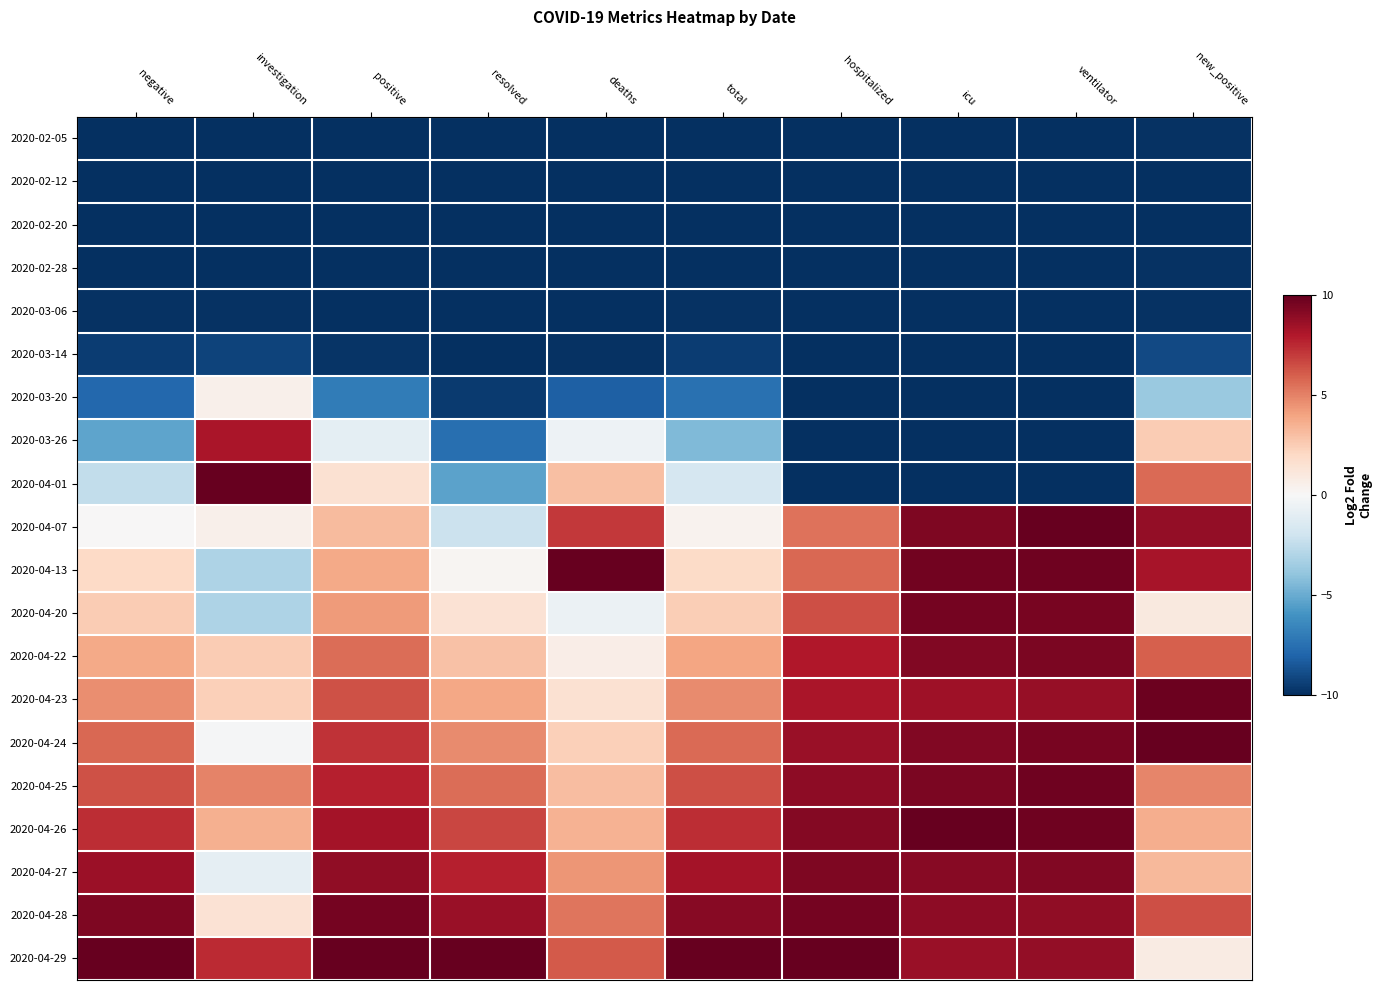

Reading left to right, transcribe all the data shown in this chart.

2020-02-05: negative=-10.0	investigation=-9.9	positive=-10.0	resolved=-10.0	deaths=-10.0	total=-10.0	hospitalized=-10.0	icu=-10.0	ventilator=-10.0	new_positive=-9.9
2020-02-12: negative=-10.0	investigation=-10.0	positive=-10.0	resolved=-10.0	deaths=-10.0	total=-10.0	hospitalized=-10.0	icu=-10.0	ventilator=-10.0	new_positive=-10.0
2020-02-20: negative=-10.0	investigation=-10.0	positive=-10.0	resolved=-10.0	deaths=-10.0	total=-10.0	hospitalized=-10.0	icu=-10.0	ventilator=-10.0	new_positive=-10.0
2020-02-28: negative=-9.9	investigation=-10.0	positive=-10.0	resolved=-10.0	deaths=-10.0	total=-10.0	hospitalized=-10.0	icu=-10.0	ventilator=-10.0	new_positive=-9.9
2020-03-06: negative=-9.9	investigation=-9.9	positive=-10.0	resolved=-10.0	deaths=-10.0	total=-9.9	hospitalized=-10.0	icu=-10.0	ventilator=-10.0	new_positive=-9.9
2020-03-14: negative=-9.5	investigation=-9.2	positive=-9.8	resolved=-10.0	deaths=-9.9	total=-9.5	hospitalized=-10.0	icu=-10.0	ventilator=-10.0	new_positive=-9.1
2020-03-20: negative=-7.9	investigation=0.5	positive=-7.0	resolved=-9.5	deaths=-8.2	total=-7.5	hospitalized=-10.0	icu=-10.0	ventilator=-10.0	new_positive=-3.8
2020-03-26: negative=-5.3	investigation=8.2	positive=-1.0	resolved=-7.6	deaths=-0.5	total=-4.4	hospitalized=-10.0	icu=-10.0	ventilator=-10.0	new_positive=2.5
2020-04-01: negative=-2.4	investigation=10.0	positive=1.5	resolved=-5.4	deaths=3.0	total=-1.7	hospitalized=-10.0	icu=-10.0	ventilator=-10.0	new_positive=5.6
2020-04-07: negative=0.1	investigation=0.5	positive=3.2	resolved=-2.1	deaths=7.1	total=0.3	hospitalized=5.5	icu=9.4	ventilator=10.0	new_positive=8.8
2020-04-13: negative=2.0	investigation=-3.1	positive=3.8	resolved=0.2	deaths=10.0	total=2.0	hospitalized=5.8	icu=9.7	ventilator=9.7	new_positive=8.2
2020-04-20: negative=2.5	investigation=-3.1	positive=4.2	resolved=1.5	deaths=-0.6	total=2.5	hospitalized=6.4	icu=9.6	ventilator=9.5	new_positive=0.9
2020-04-22: negative=3.8	investigation=2.5	positive=5.6	resolved=2.9	deaths=0.7	total=3.9	hospitalized=8.0	icu=9.3	ventilator=9.4	new_positive=5.9
2020-04-23: negative=4.6	investigation=2.4	positive=6.4	resolved=3.9	deaths=1.5	total=4.7	hospitalized=8.2	icu=8.5	ventilator=8.7	new_positive=9.8
2020-04-24: negative=5.7	investigation=-0.1	positive=7.2	resolved=4.7	deaths=2.3	total=5.6	hospitalized=8.6	icu=9.3	ventilator=9.5	new_positive=10.0
2020-04-25: negative=6.3	investigation=4.9	positive=7.8	resolved=5.6	deaths=3.1	total=6.4	hospitalized=8.9	icu=9.4	ventilator=9.7	new_positive=4.9
2020-04-26: negative=7.4	investigation=3.6	positive=8.4	resolved=6.6	deaths=3.5	total=7.4	hospitalized=9.2	icu=10.0	ventilator=9.7	new_positive=3.7
2020-04-27: negative=8.6	investigation=-0.9	positive=8.9	resolved=7.7	deaths=4.4	total=8.3	hospitalized=9.3	icu=9.1	ventilator=9.3	new_positive=3.2
2020-04-28: negative=9.3	investigation=1.5	positive=9.6	resolved=8.7	deaths=5.4	total=9.1	hospitalized=9.6	icu=9.0	ventilator=8.9	new_positive=6.4
2020-04-29: negative=10.0	investigation=7.4	positive=10.0	resolved=10.0	deaths=6.1	total=10.0	hospitalized=10.0	icu=8.7	ventilator=8.8	new_positive=0.8